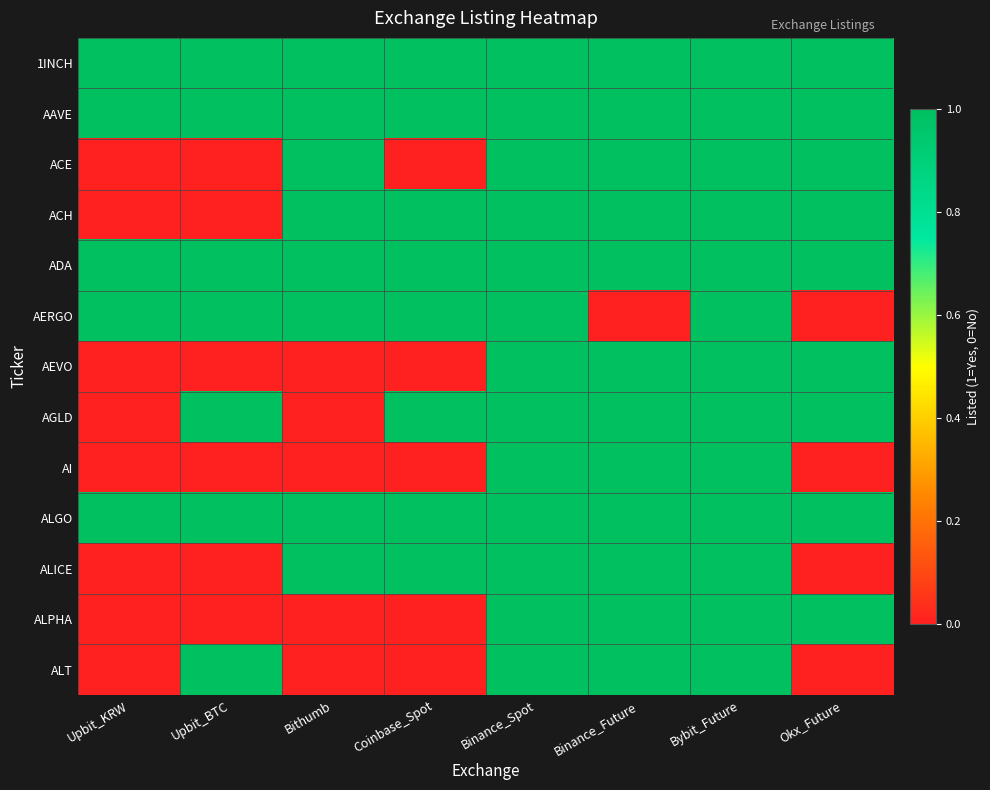

Which series changed the most between Upbit_BTC and Bybit_Future?

ACE